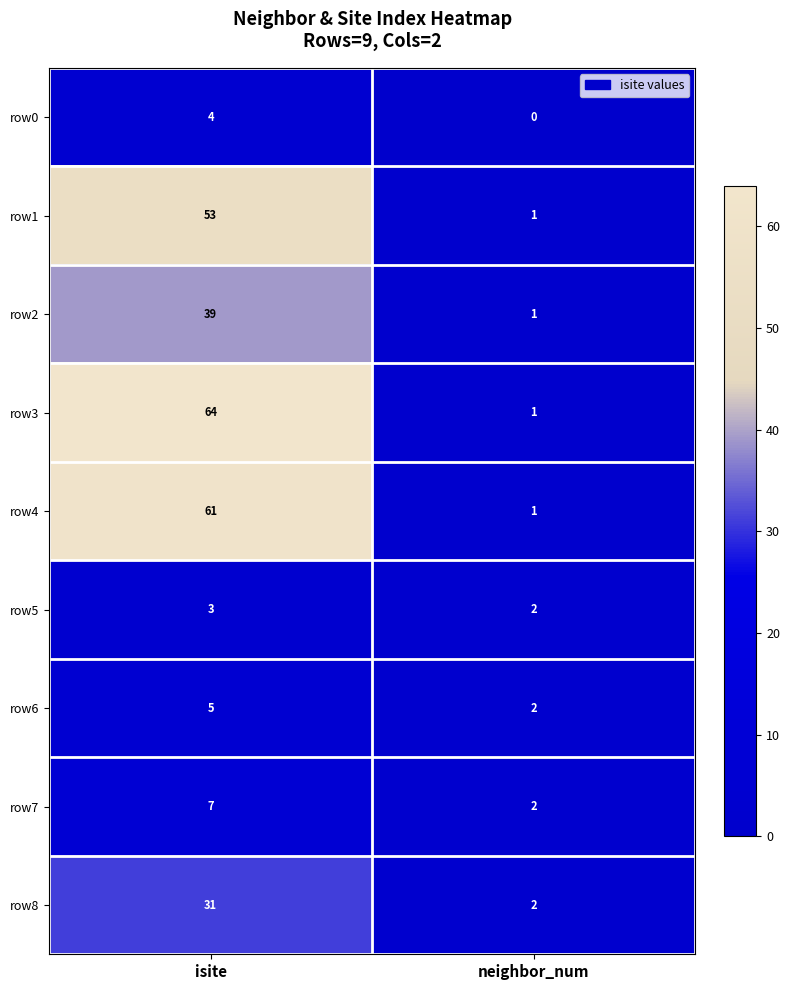

At which label does row4 reach its peak?

isite